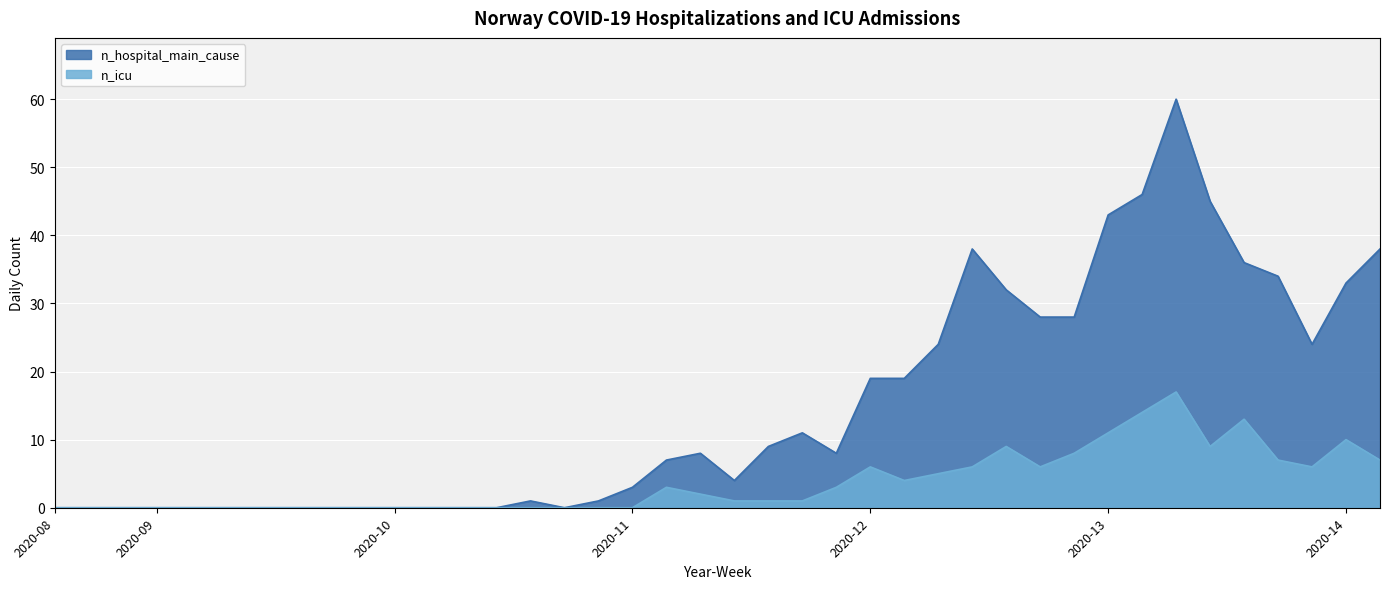

True or false: n_icu and n_hospital_main_cause intersect in this chart.

False